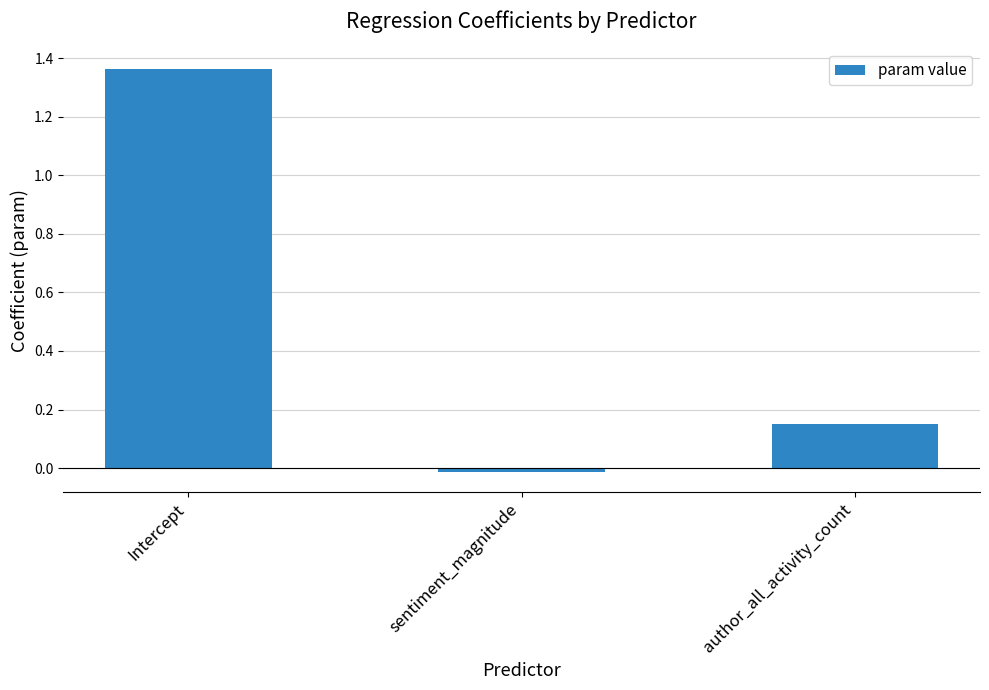

What is the label of the 2nd bar from the right?

sentiment_magnitude